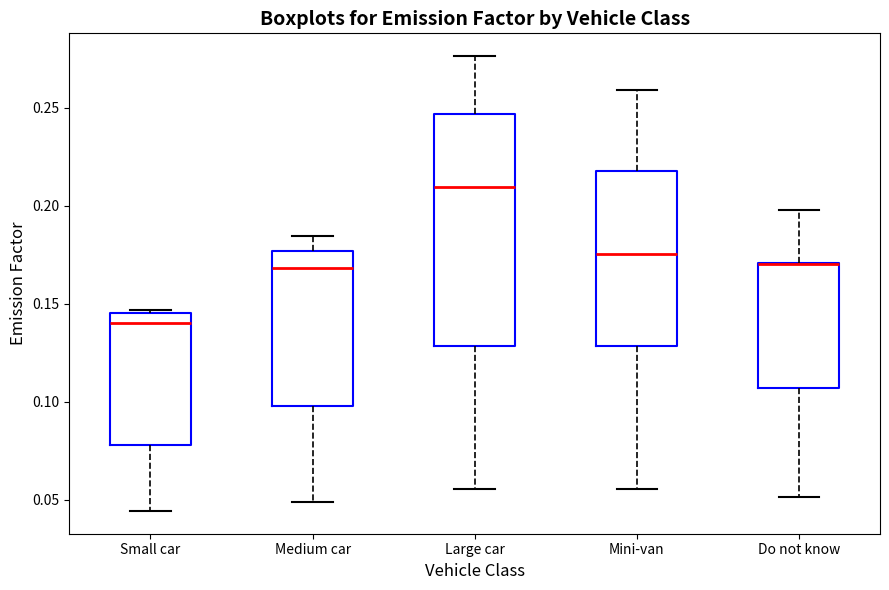

Reading left to right, read every box against the y-axis: the position of its median line, the range the box covers, and the ends of its whiskers. The values are not printed on the chart, so give them approximately, as read against the axis.

Small car: median 0.140, box 0.080 to 0.145, whiskers 0.045 to 0.145
Medium car: median 0.170, box 0.100 to 0.175, whiskers 0.050 to 0.185
Large car: median 0.210, box 0.130 to 0.245, whiskers 0.055 to 0.275
Mini-van: median 0.175, box 0.130 to 0.220, whiskers 0.055 to 0.260
Do not know: median 0.170 (drawn on the box's upper edge), box 0.105 to 0.170, whiskers 0.050 to 0.200